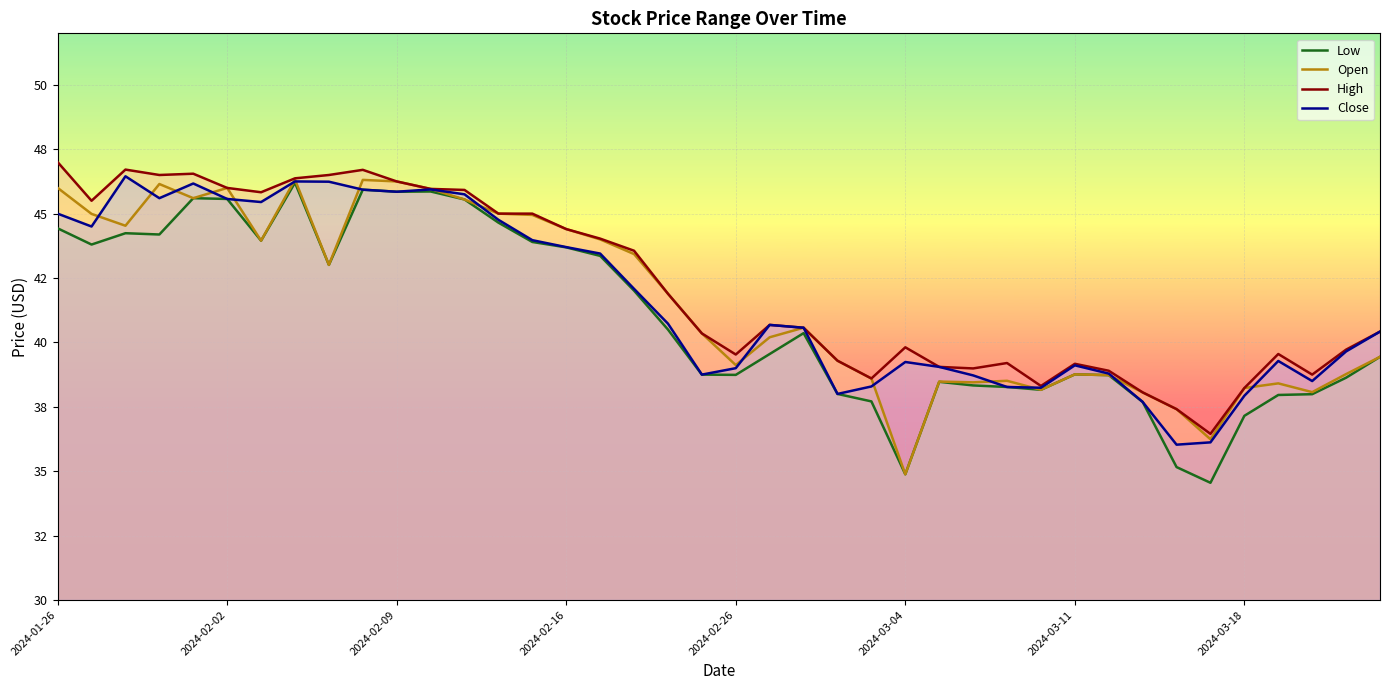

In Open, how many points are higher than both neighbors (excluding endpoints)?

9